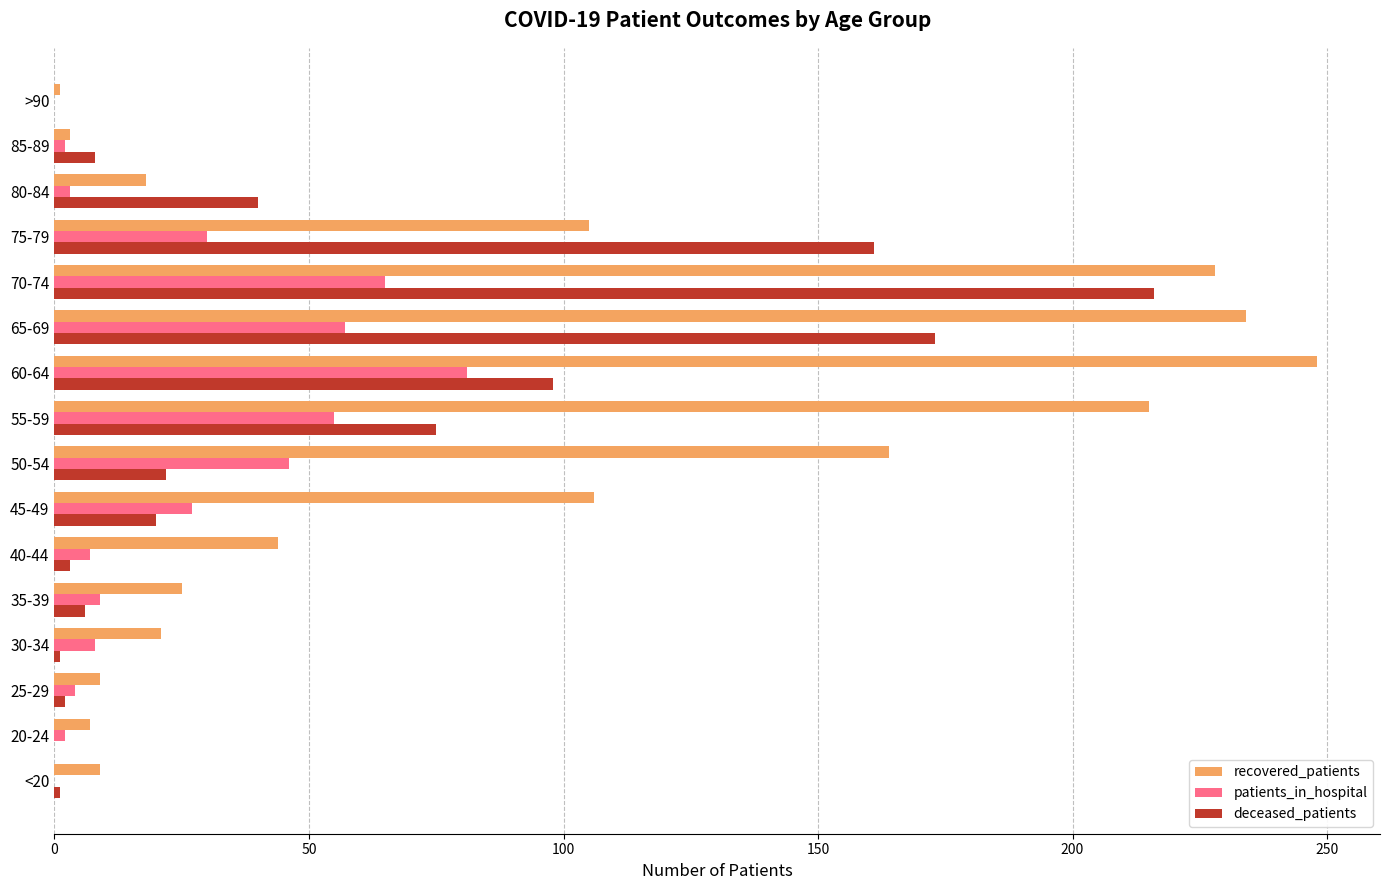

Is the value of deceased_patients at 20-24 greater than the value of patients_in_hospital at 65-69?

No